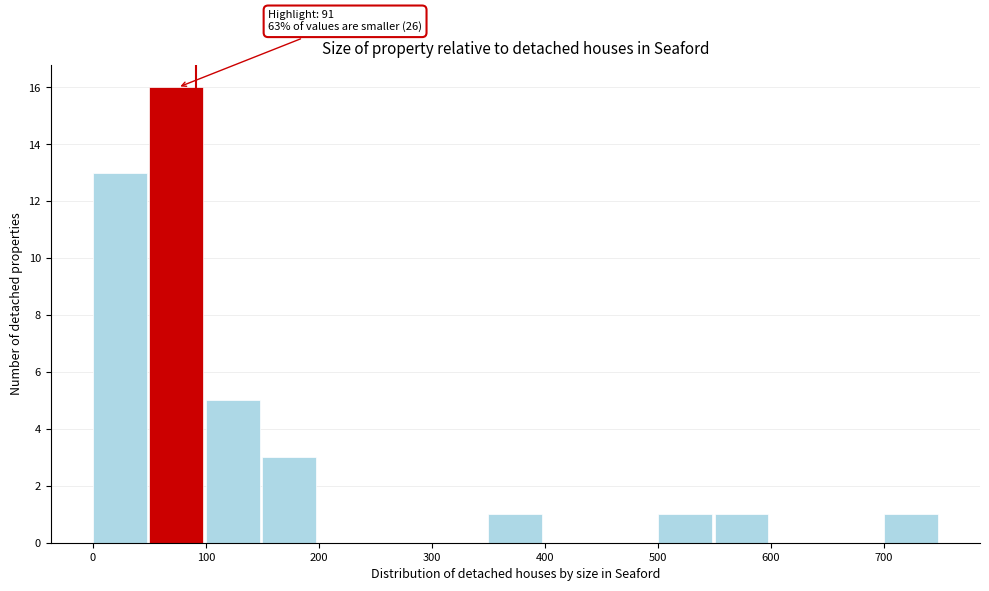

Which range on the x-axis has the tallest bar?

50 to 100